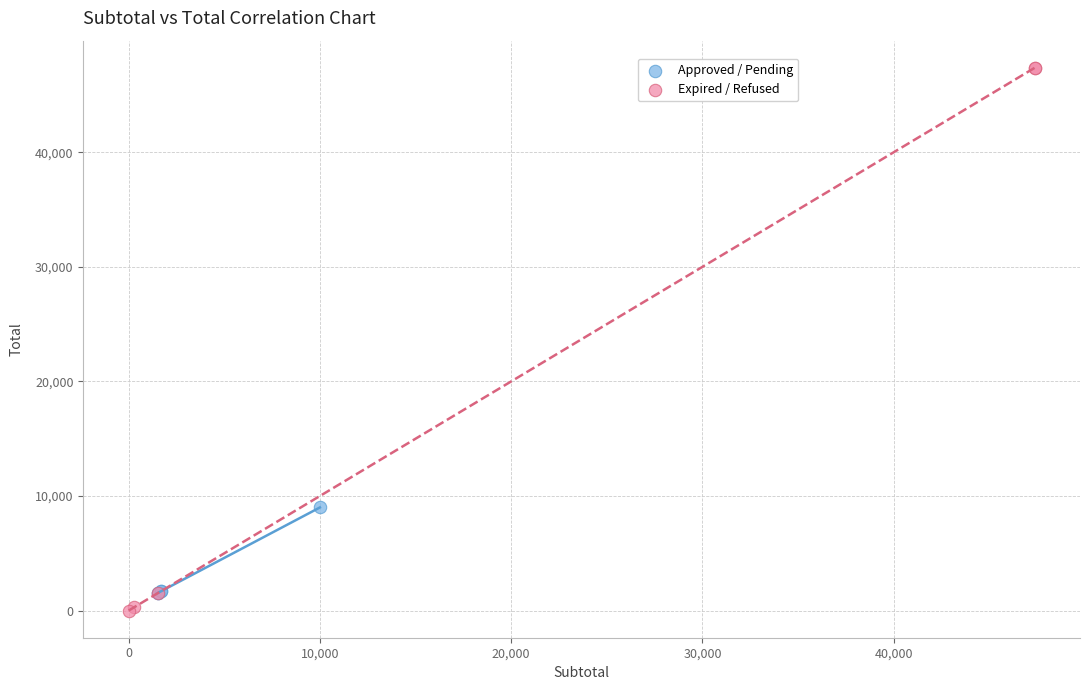

Which series has the widest spread of Y values?

Expired / Refused